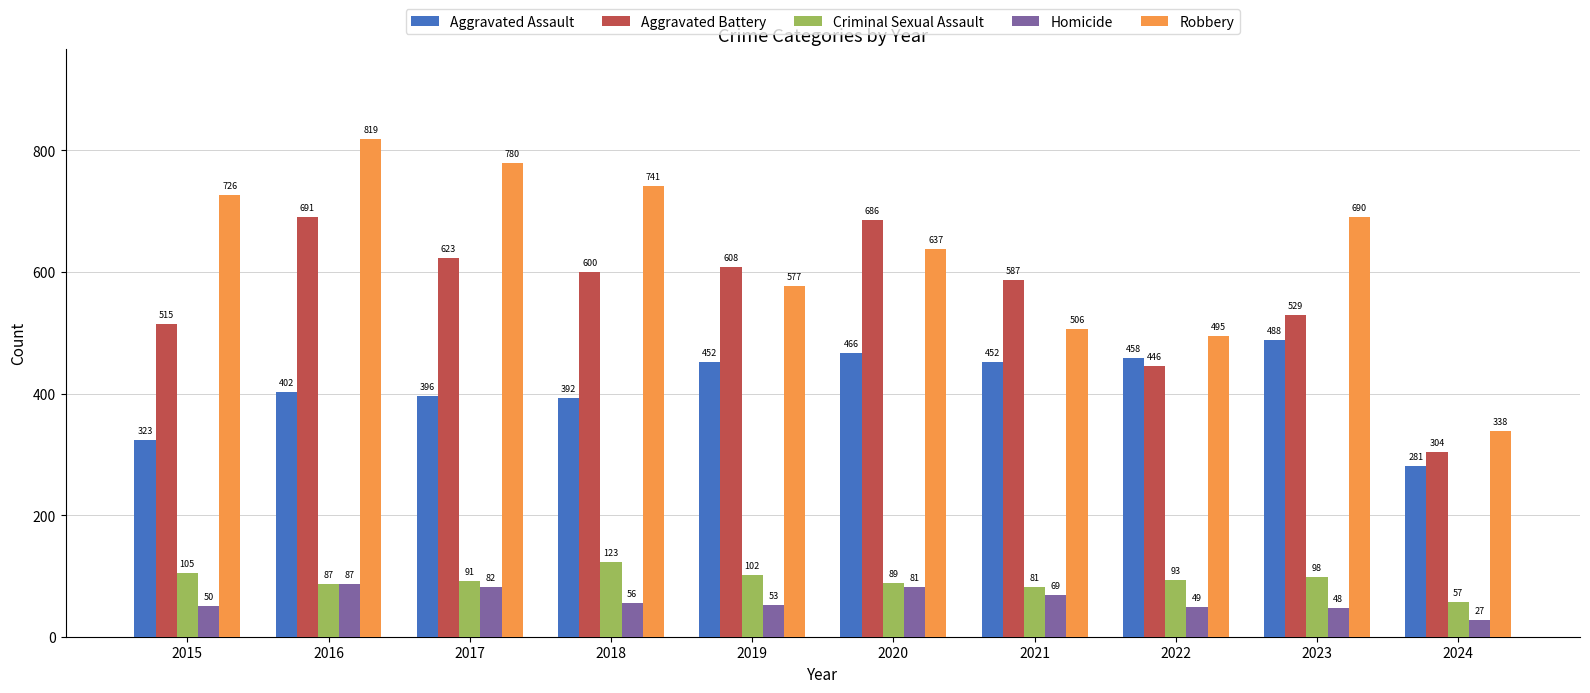

How many bars are there in total?

50